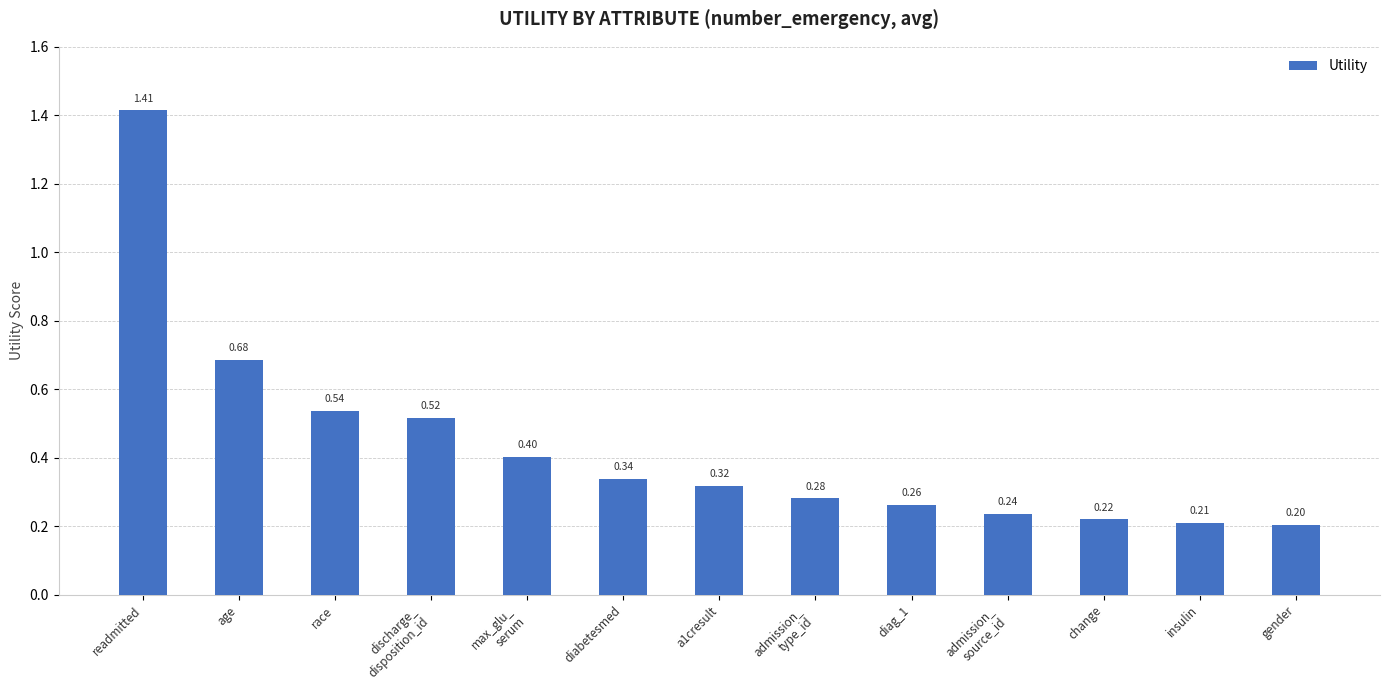

List the labels in order of value, smallest first.

gender, insulin, change, admission_
source_id, diag_1, admission_
type_id, a1cresult, diabetesmed, max_glu_
serum, discharge_
disposition_id, race, age, readmitted